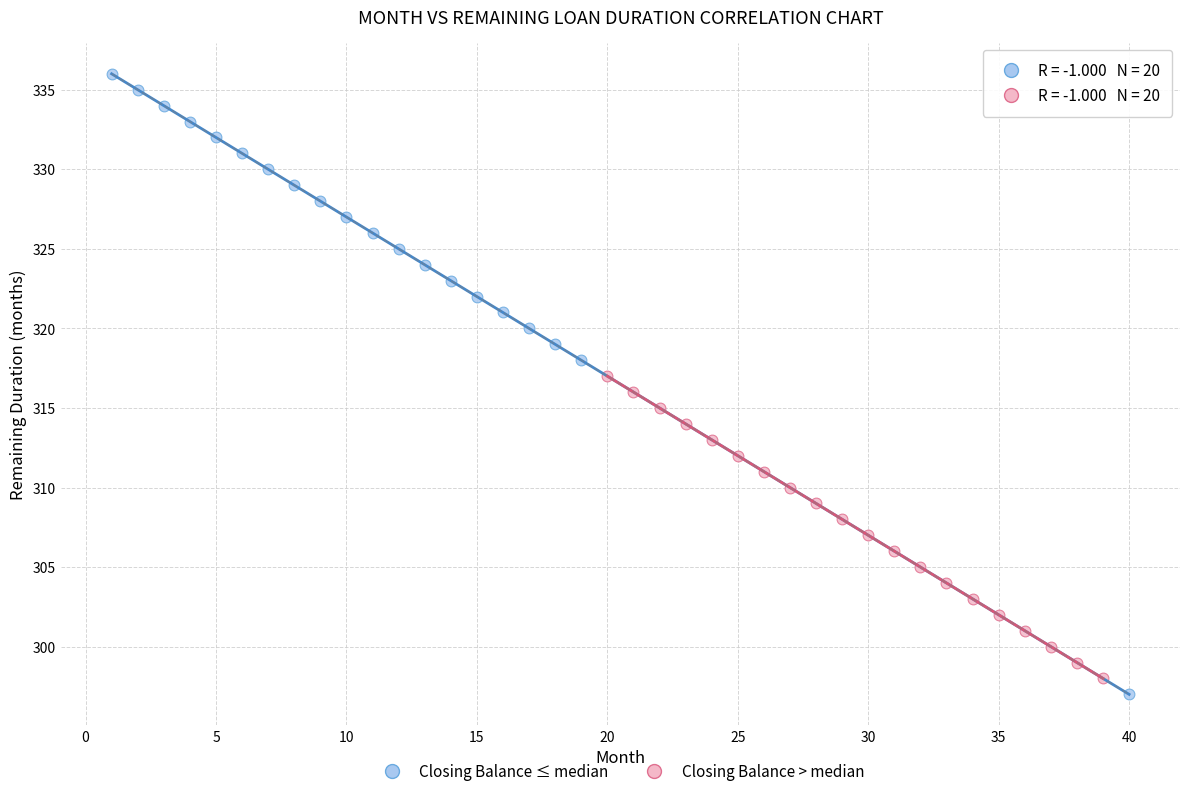

Which series has the largest Y range (max minus min)?

Closing Balance ≤ median